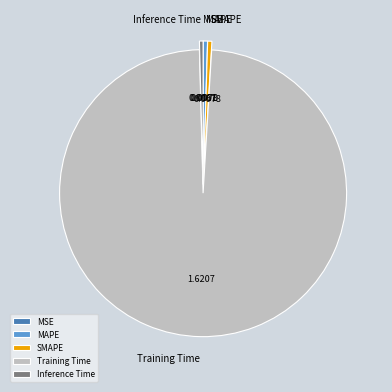

Which category accounts for the majority?

Training Time